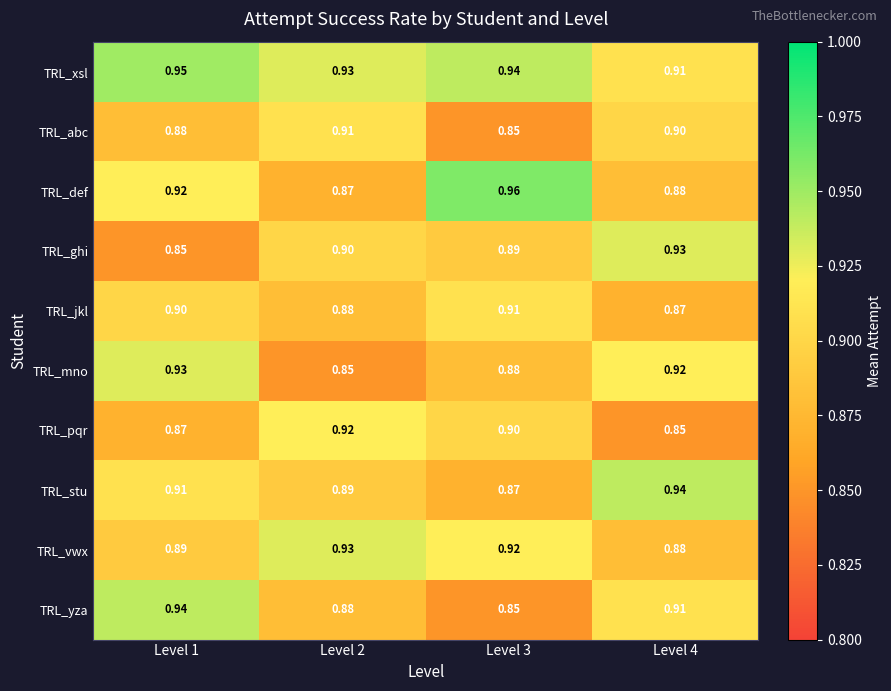

Which series has the largest total across all categories?

TRL_xsl